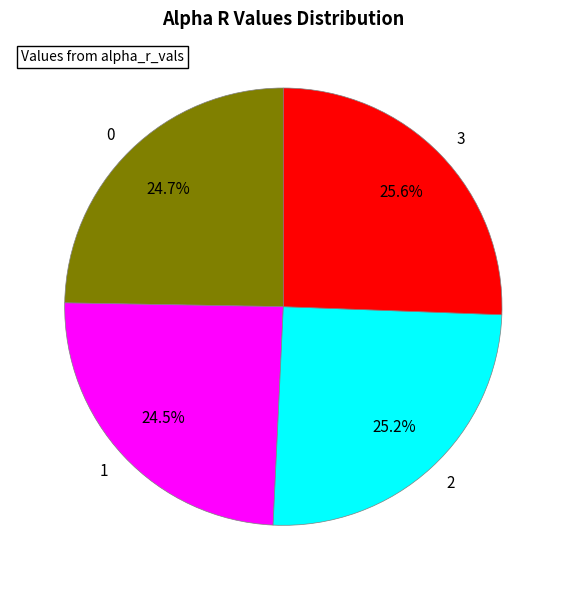

What portion of the pie excludes 2?

74.8%